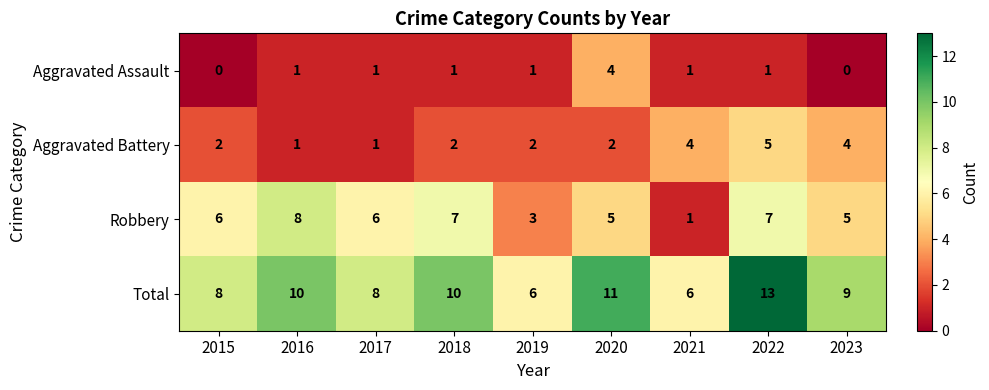

At how many categories does at least one series exceed 0?

9